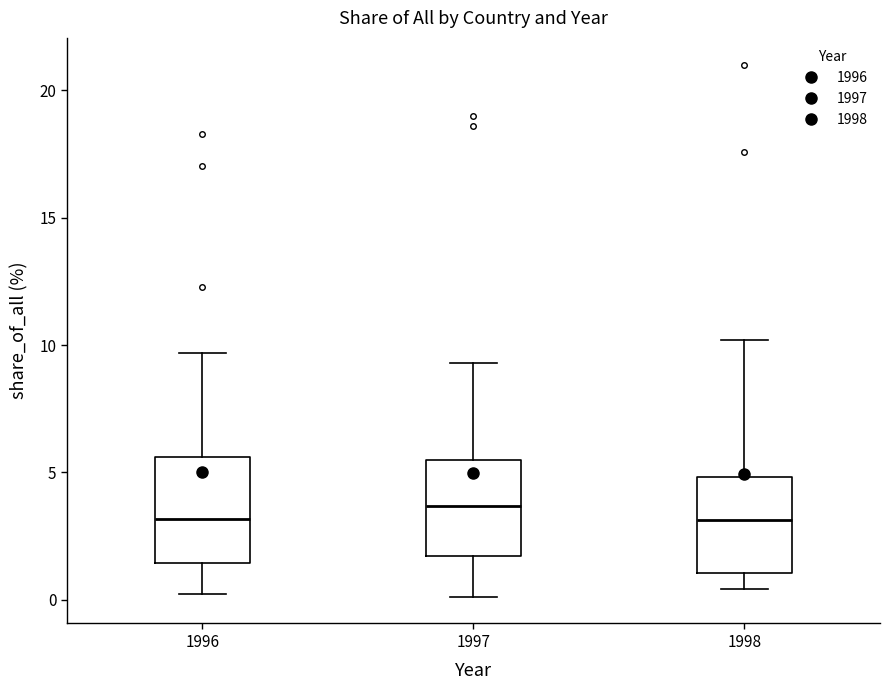

Reading left to right, read every box against the y-axis: the position of its median line, the range the box covers, and the ends of its whiskers. The values are not printed on the chart, so give them approximately, as read against the axis.

1996: median 3.0, box 1.5 to 5.5, whiskers 0.0 to 9.5
1997: median 3.5, box 1.5 to 5.5, whiskers 0.0 to 9.5
1998: median 3.0, box 1.0 to 5.0, whiskers 0.5 to 10.0